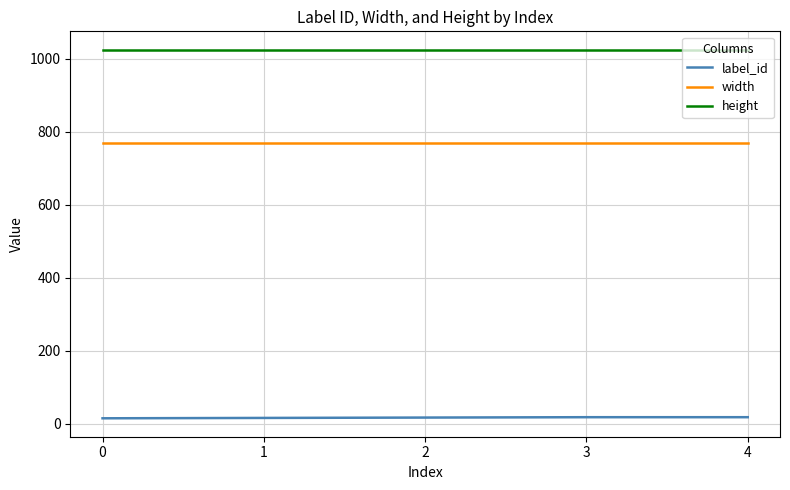

What is the difference between the highest and lowest values at 4?

1006